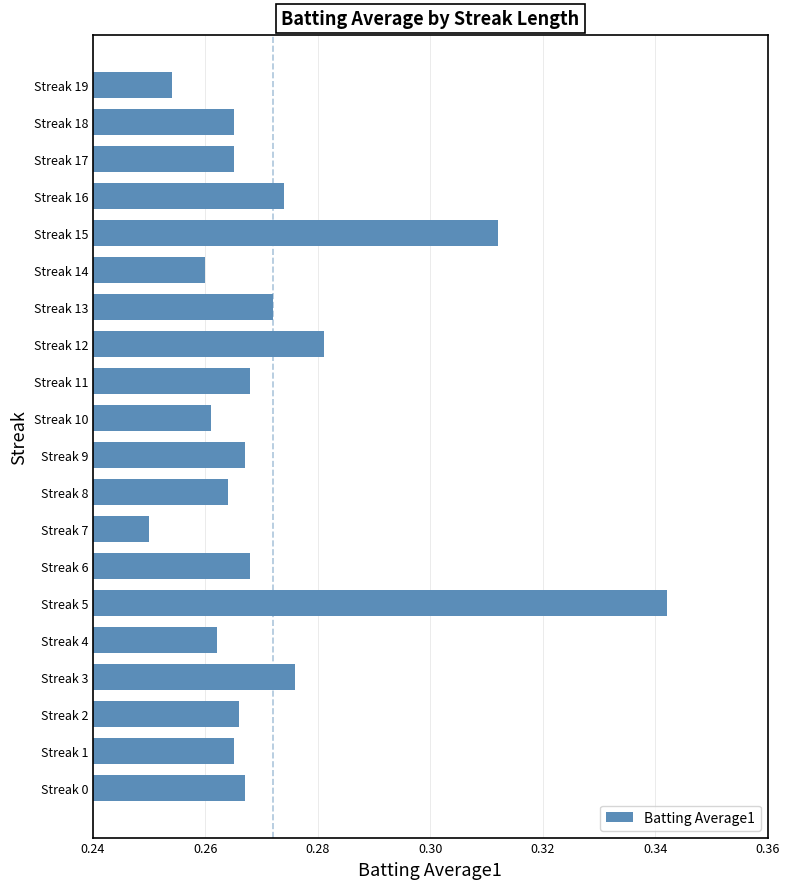

Between Streak 14 and Streak 11, which is larger?

Streak 11